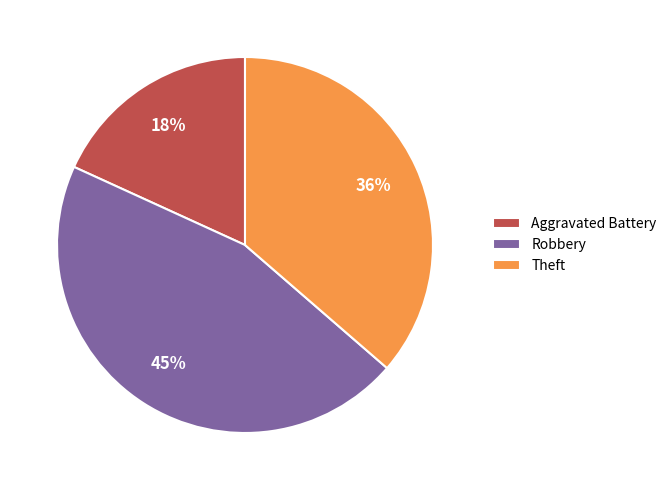

Is there a majority slice in this chart?

No